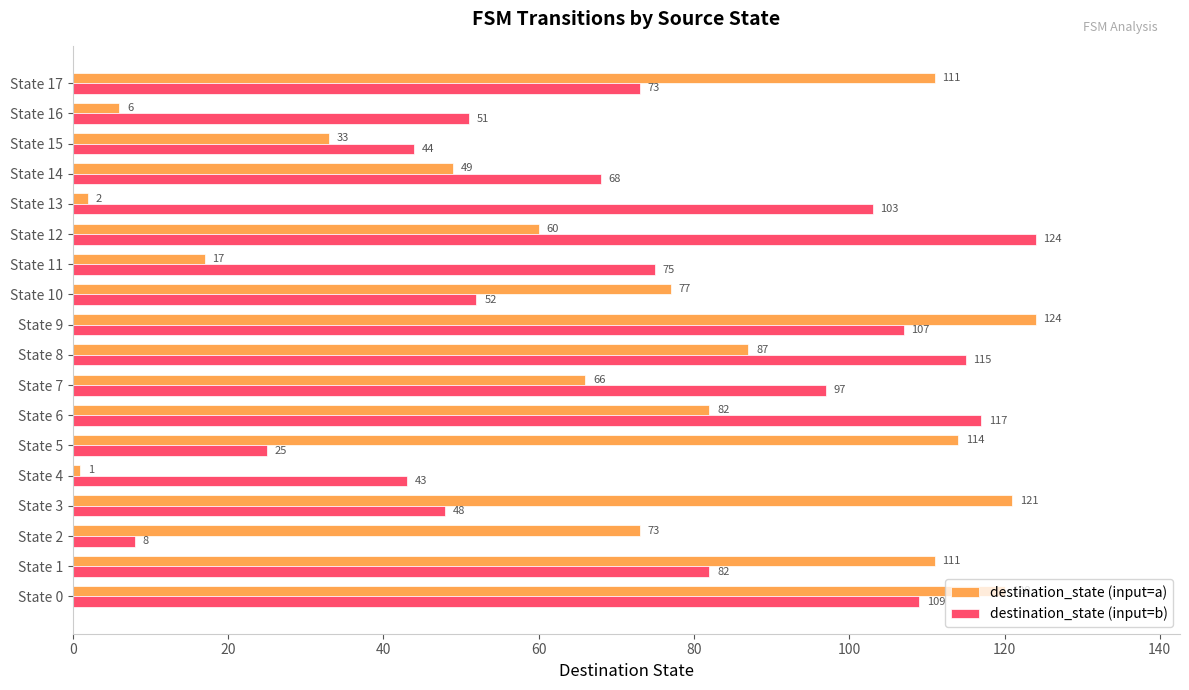

The destination_state (input=b) series shows 11 at State 15. True or false?

False